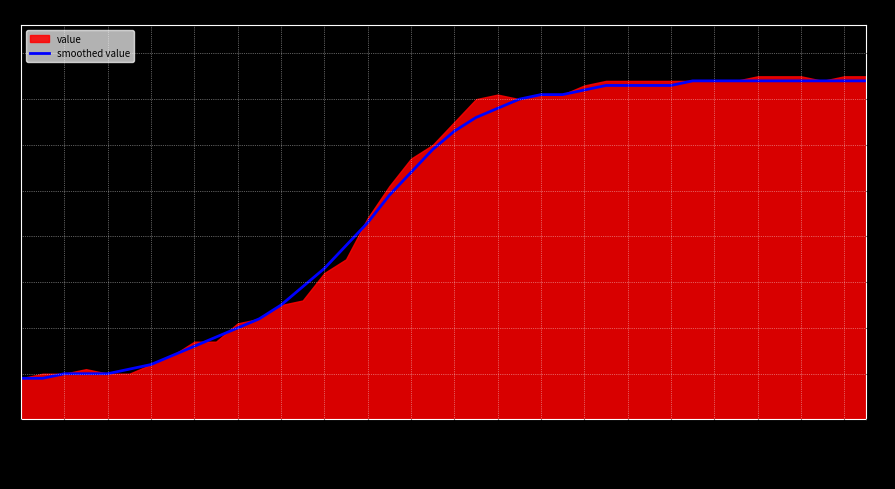

What is the difference between the maximum and minimum values?

65